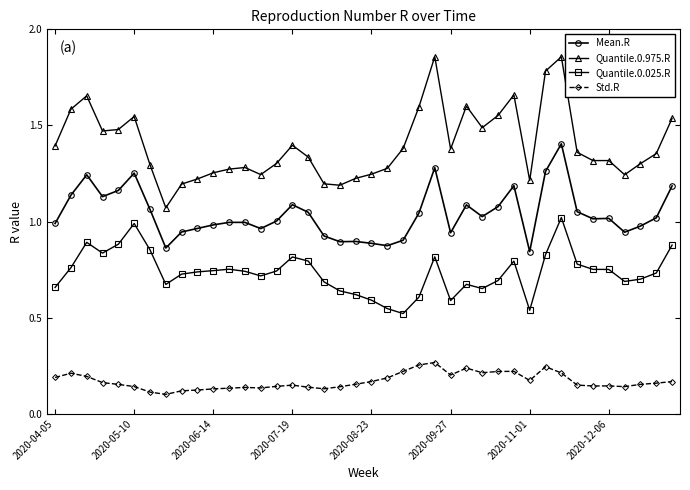

True or false: Quantile.0.975.R and Quantile.0.025.R intersect in this chart.

False